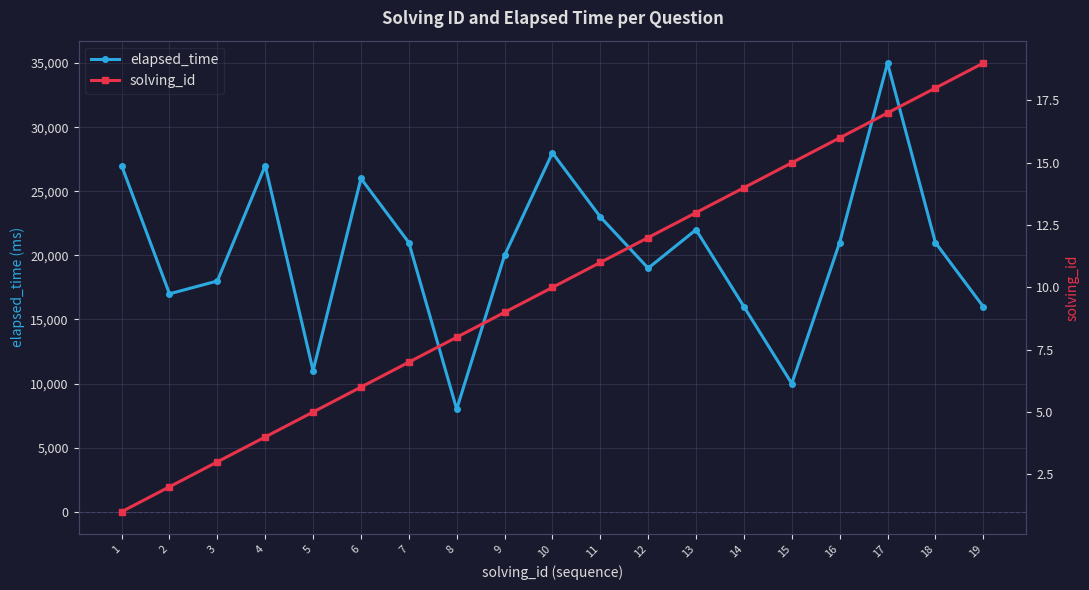

Rank the categories by solving_id value from highest to lowest.

19, 18, 17, 16, 15, 14, 13, 12, 11, 10, 9, 8, 7, 6, 5, 4, 3, 2, 1